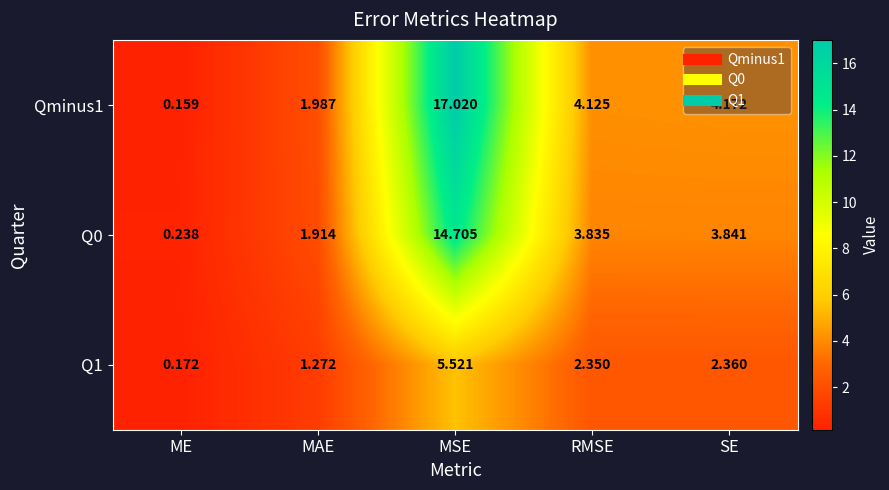

Which label corresponds to the largest value in the chart?

MSE